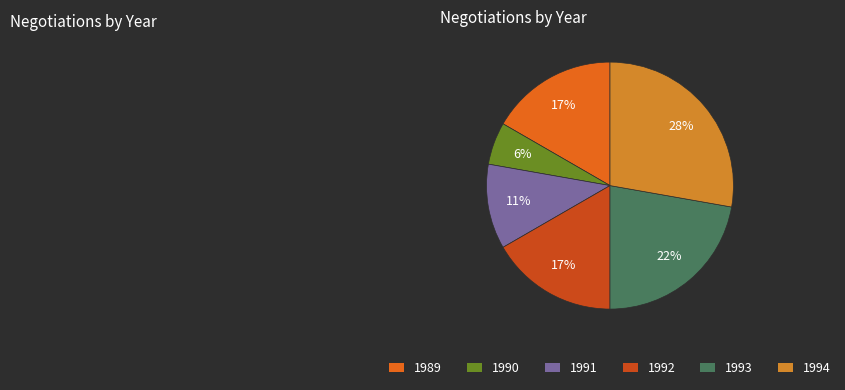

Which category has the biggest portion of the pie?

1994